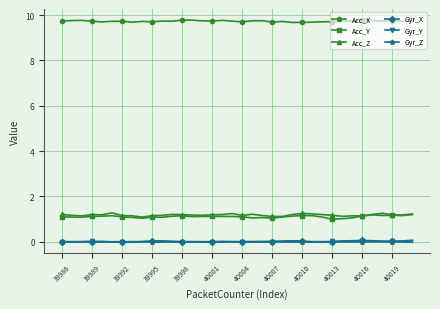

What is the value of the Acc_X point at the 24th from the left?

9.7